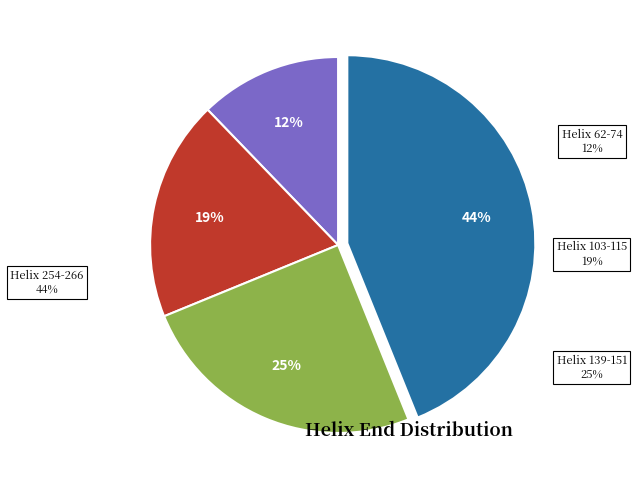

To the nearest percent, what portion does Helix 139-151 represent?

25%